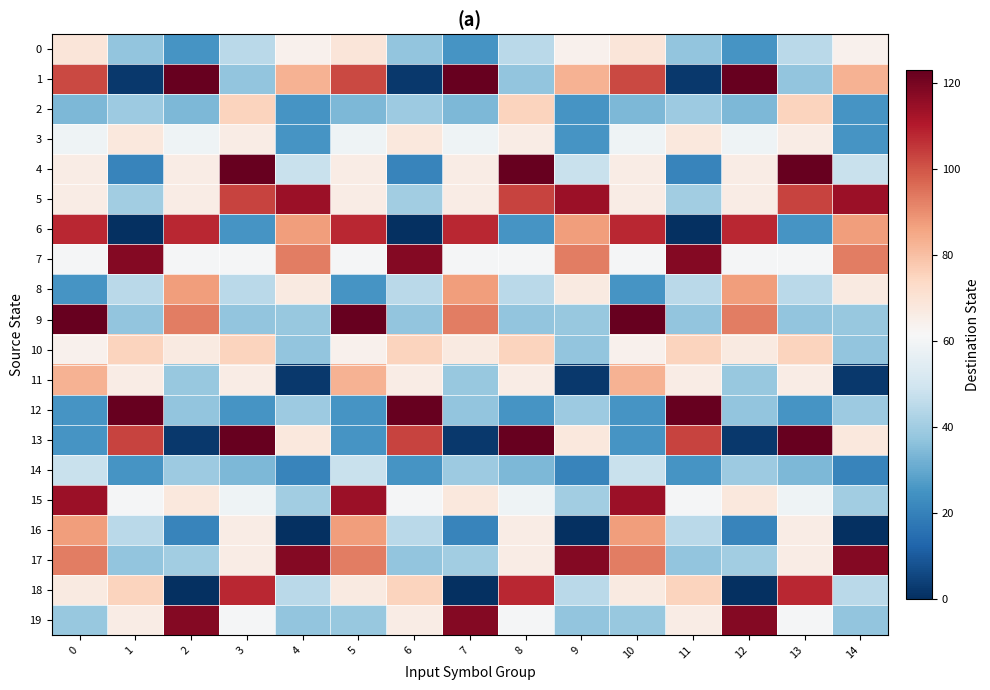

Reading left to right, extract all data points from this chart.

0: 0=69	1=37	2=25	3=45	4=64	5=69	6=37	7=25	8=45	9=64	10=69	11=37	12=25	13=45	14=64
1: 0=102	1=2	2=123	3=37	4=83	5=102	6=2	7=123	8=37	9=83	10=102	11=2	12=123	13=37	14=83
2: 0=34	1=39	2=34	3=75	4=25	5=34	6=39	7=34	8=75	9=25	10=34	11=39	12=34	13=75	14=25
3: 0=59	1=68	2=59	3=66	4=25	5=59	6=68	7=59	8=66	9=25	10=59	11=68	12=59	13=66	14=25
4: 0=66	1=21	2=66	3=123	4=48	5=66	6=21	7=66	8=123	9=48	10=66	11=21	12=66	13=123	14=48
5: 0=66	1=40	2=66	3=103	4=114	5=66	6=40	7=66	8=103	9=114	10=66	11=40	12=66	13=103	14=114
6: 0=108	1=0	2=108	3=25	4=87	5=108	6=0	7=108	8=25	9=87	10=108	11=0	12=108	13=25	14=87
7: 0=61	1=118	2=61	3=61	4=93	5=61	6=118	7=61	8=61	9=93	10=61	11=118	12=61	13=61	14=93
8: 0=25	1=45	2=87	3=45	4=67	5=25	6=45	7=87	8=45	9=67	10=25	11=45	12=87	13=45	14=67
9: 0=123	1=37	2=93	3=37	4=38	5=123	6=37	7=93	8=37	9=38	10=123	11=37	12=93	13=37	14=38
10: 0=64	1=75	2=67	3=75	4=37	5=64	6=75	7=67	8=75	9=37	10=64	11=75	12=67	13=75	14=37
11: 0=83	1=66	2=38	3=66	4=2	5=83	6=66	7=38	8=66	9=2	10=83	11=66	12=38	13=66	14=2
12: 0=25	1=123	2=37	3=25	4=39	5=25	6=123	7=37	8=25	9=39	10=25	11=123	12=37	13=25	14=39
13: 0=25	1=103	2=2	3=123	4=68	5=25	6=103	7=2	8=123	9=68	10=25	11=103	12=2	13=123	14=68
14: 0=48	1=25	2=39	3=34	4=21	5=48	6=25	7=39	8=34	9=21	10=48	11=25	12=39	13=34	14=21
15: 0=114	1=61	2=68	3=59	4=40	5=114	6=61	7=68	8=59	9=40	10=114	11=61	12=68	13=59	14=40
16: 0=87	1=45	2=21	3=66	4=0	5=87	6=45	7=21	8=66	9=0	10=87	11=45	12=21	13=66	14=0
17: 0=93	1=37	2=40	3=66	4=118	5=93	6=37	7=40	8=66	9=118	10=93	11=37	12=40	13=66	14=118
18: 0=67	1=75	2=0	3=108	4=45	5=67	6=75	7=0	8=108	9=45	10=67	11=75	12=0	13=108	14=45
19: 0=38	1=66	2=118	3=61	4=37	5=38	6=66	7=118	8=61	9=37	10=38	11=66	12=118	13=61	14=37